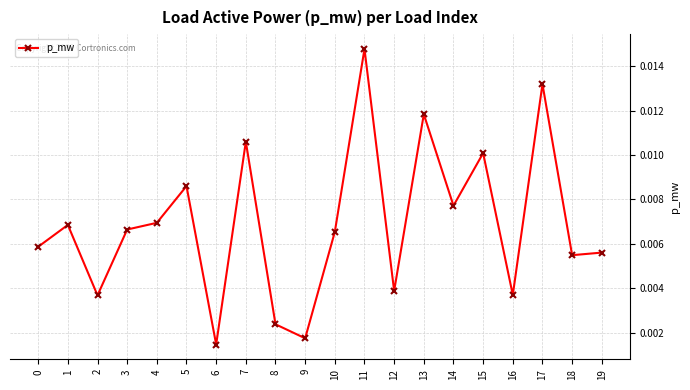

How many interior local peaks (higher than both neighbors) does the data have?

7